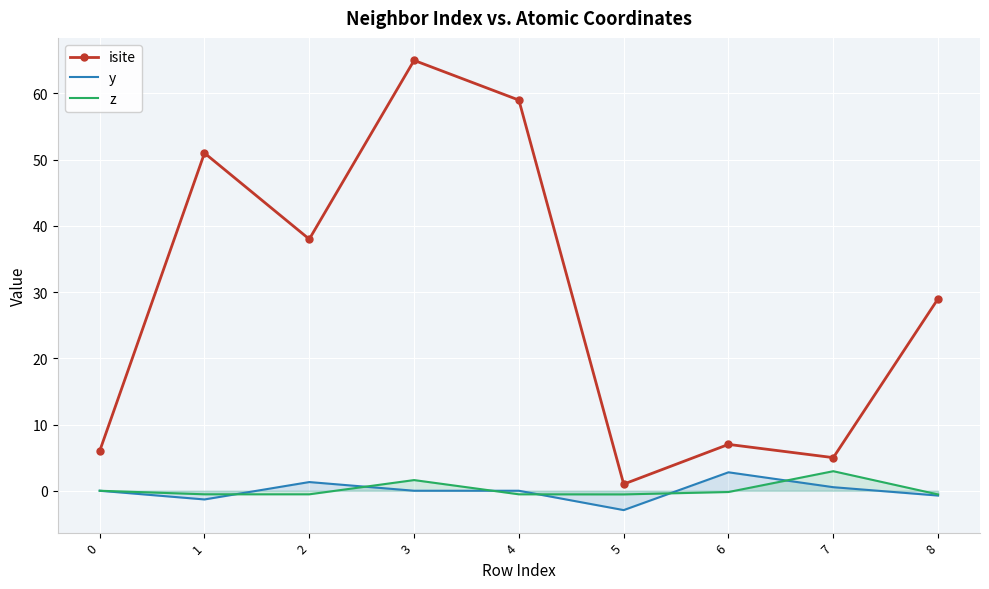

The value of isite at 4 is 87.2. True or false?

False